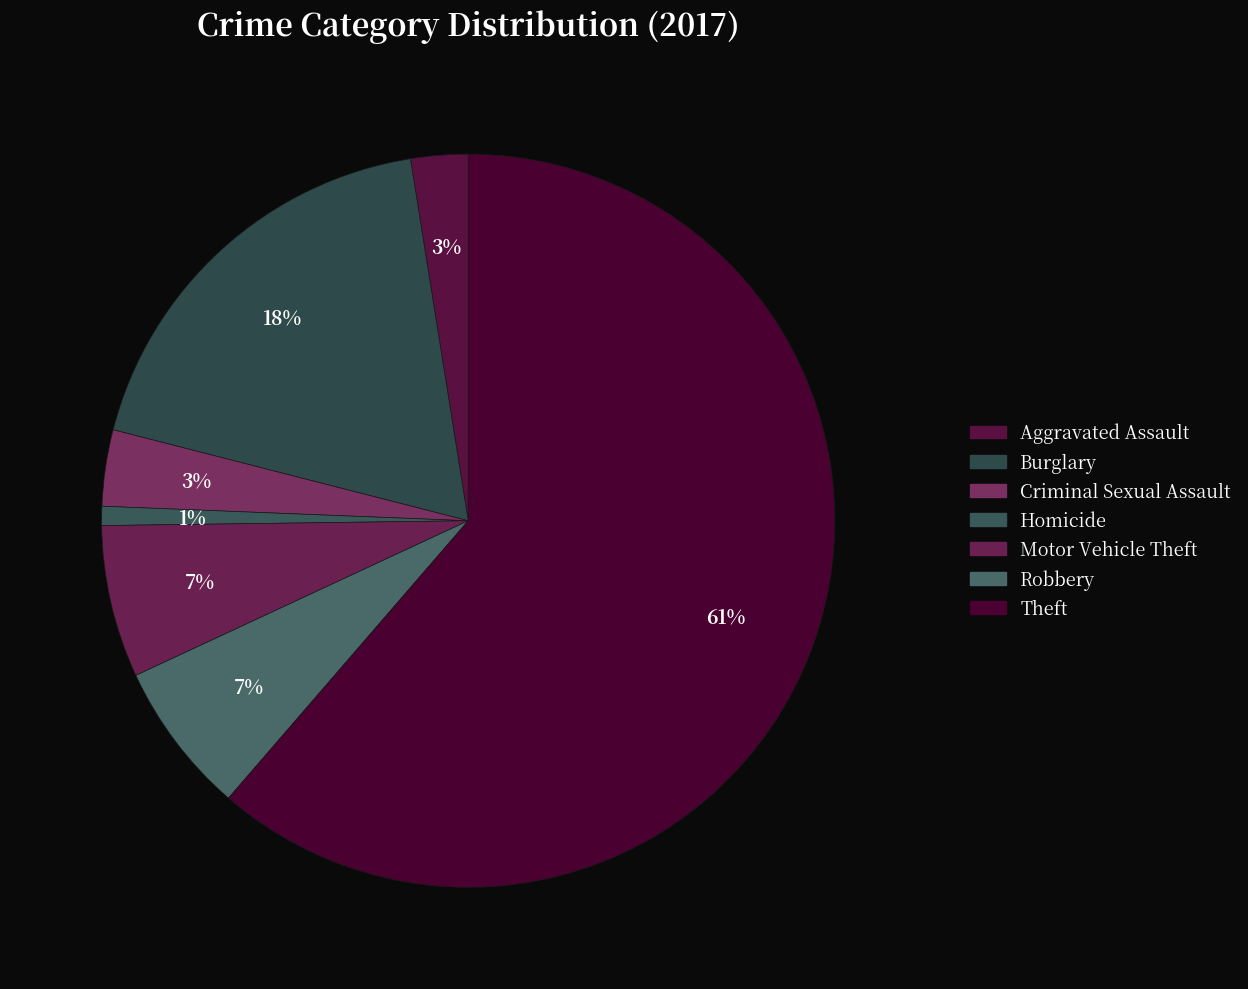

How many segments does this pie chart have?

7